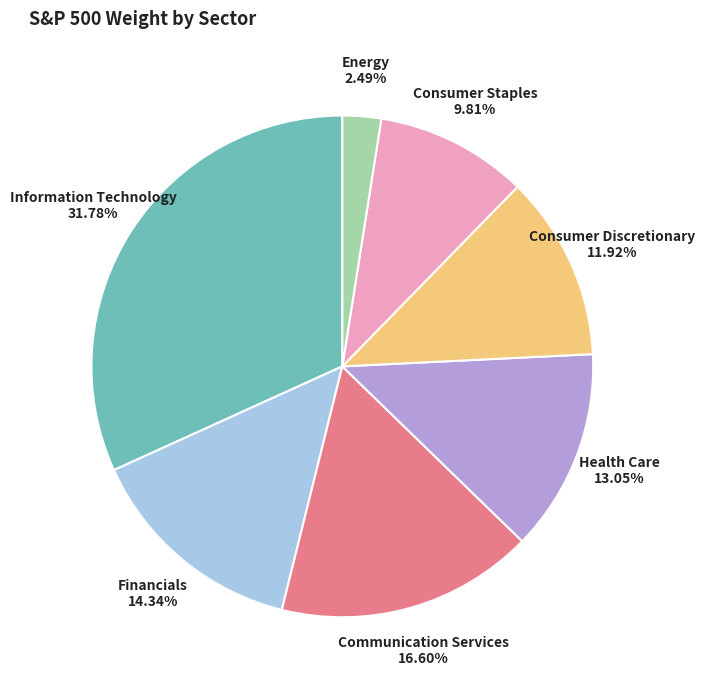

Which category has the biggest portion of the pie?

Information Technology